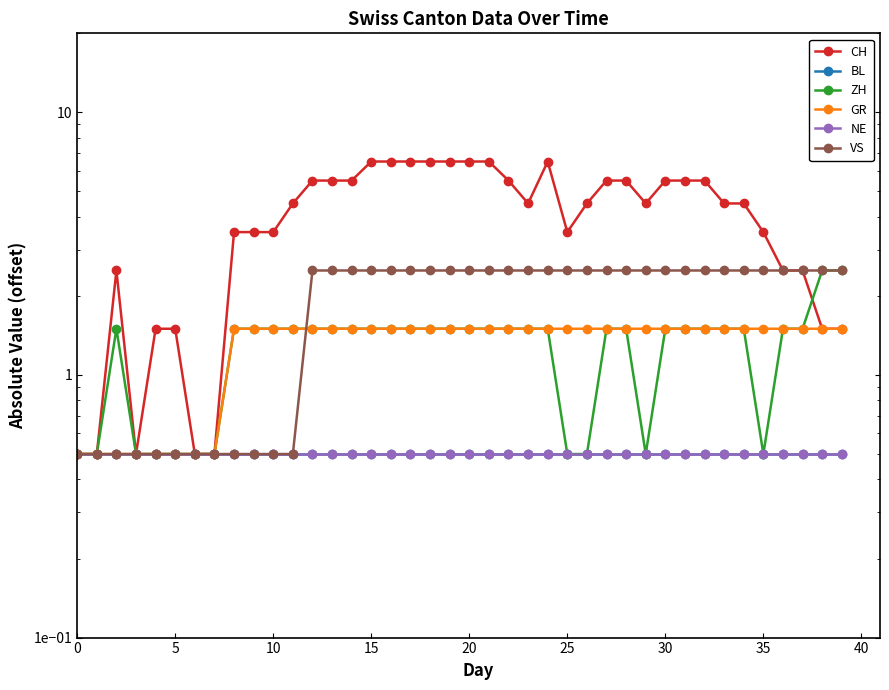

Where do VS and ZH first cross each other?

11 and 12